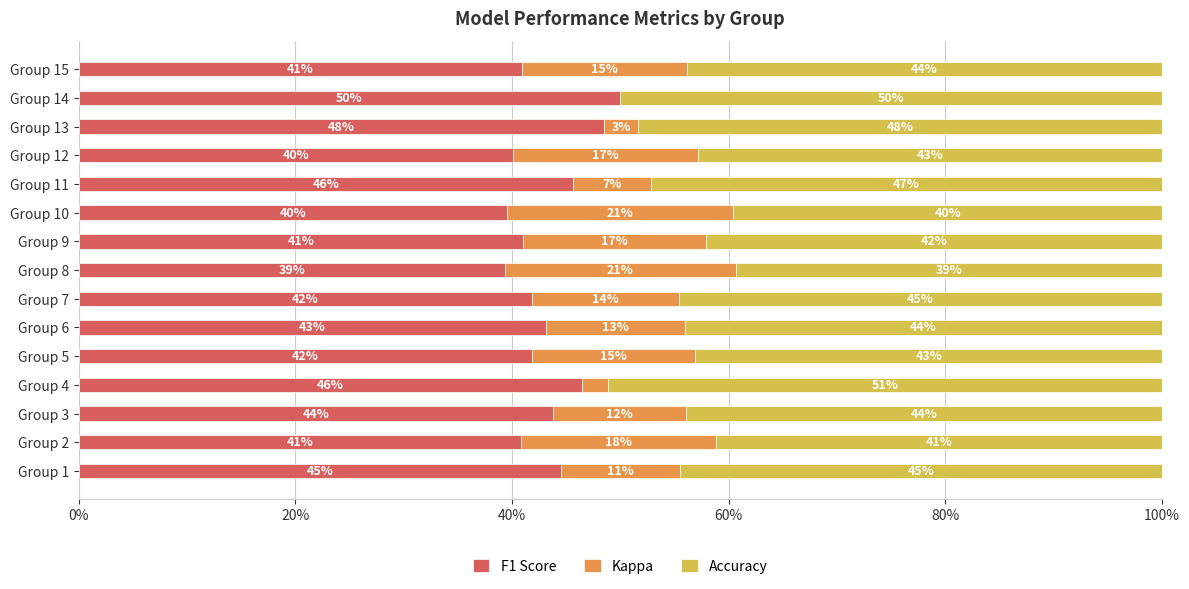

What is the highest value of the F1 Score series?

50.0